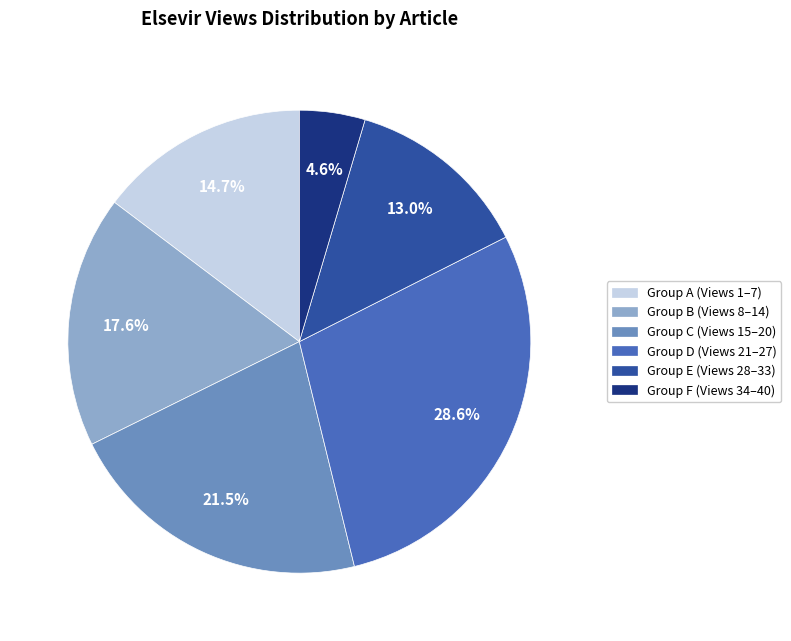

Is there any slice that represents more than half of the pie?

No